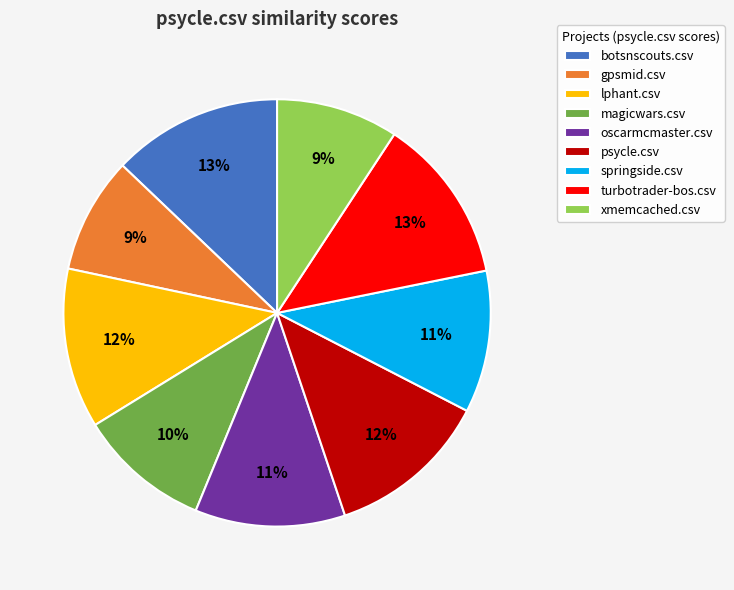

How many slices are in this pie chart?

9